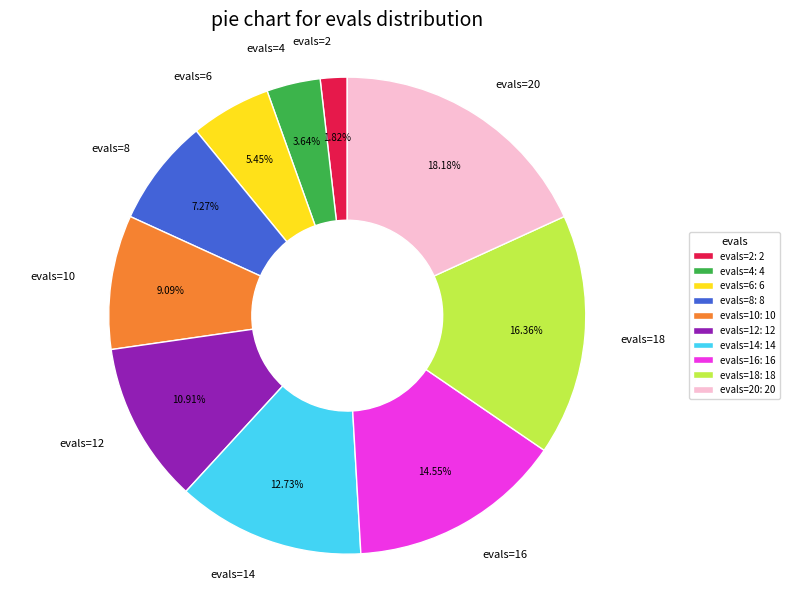

How many segments does this pie chart have?

10